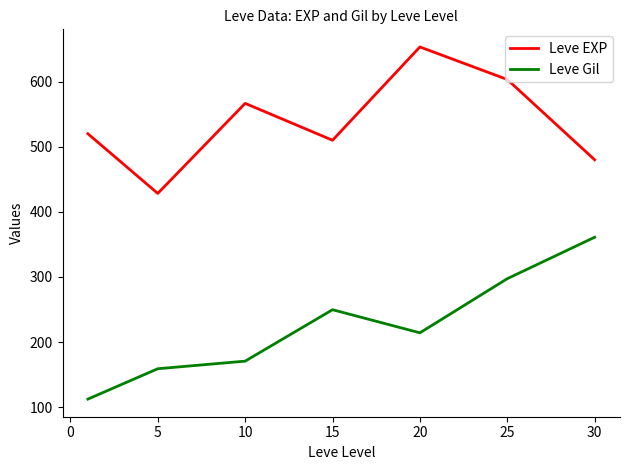

Which series has the widest spread of values?

Leve Gil